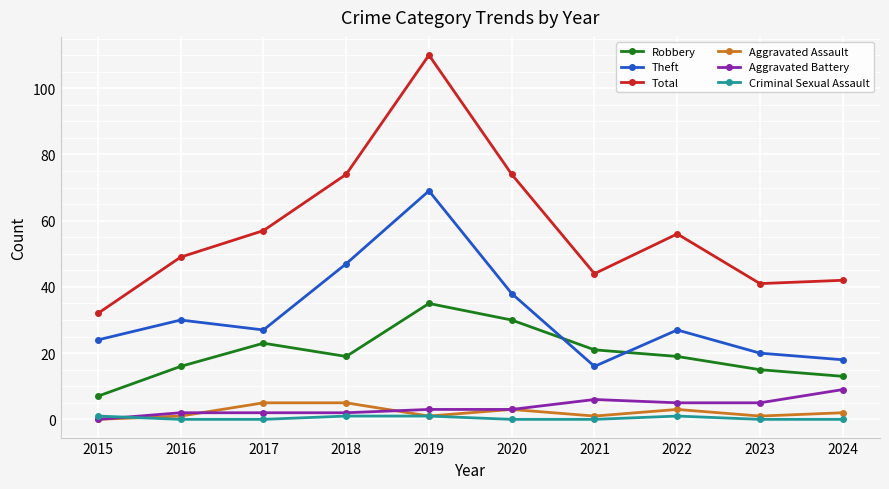

Which series changed the most between 2020 and 2022?

Total